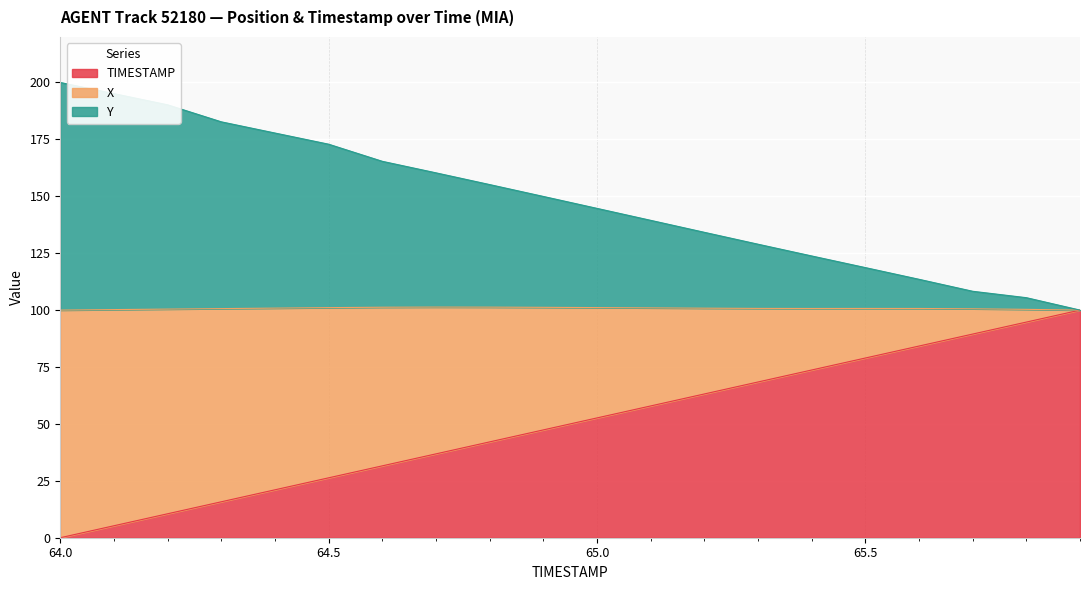

What is the maximum value for TIMESTAMP?

100.0